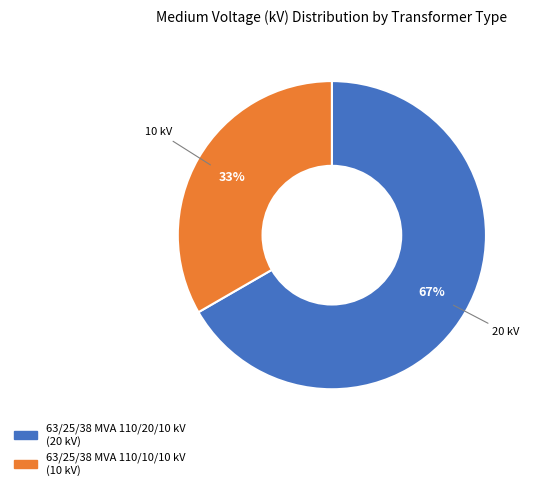

To the nearest percent, what percentage of the pie is 63/25/38 MVA 110/10/10 kV?

33%